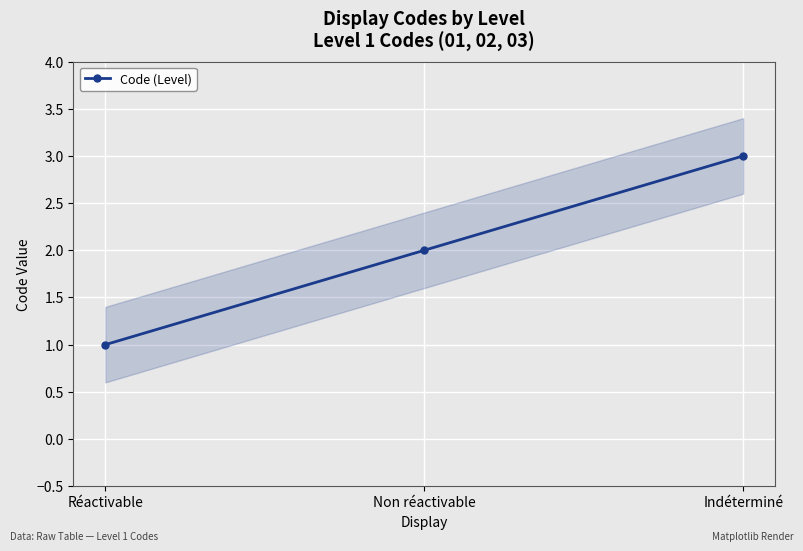

What position from the right is Réactivable?

3